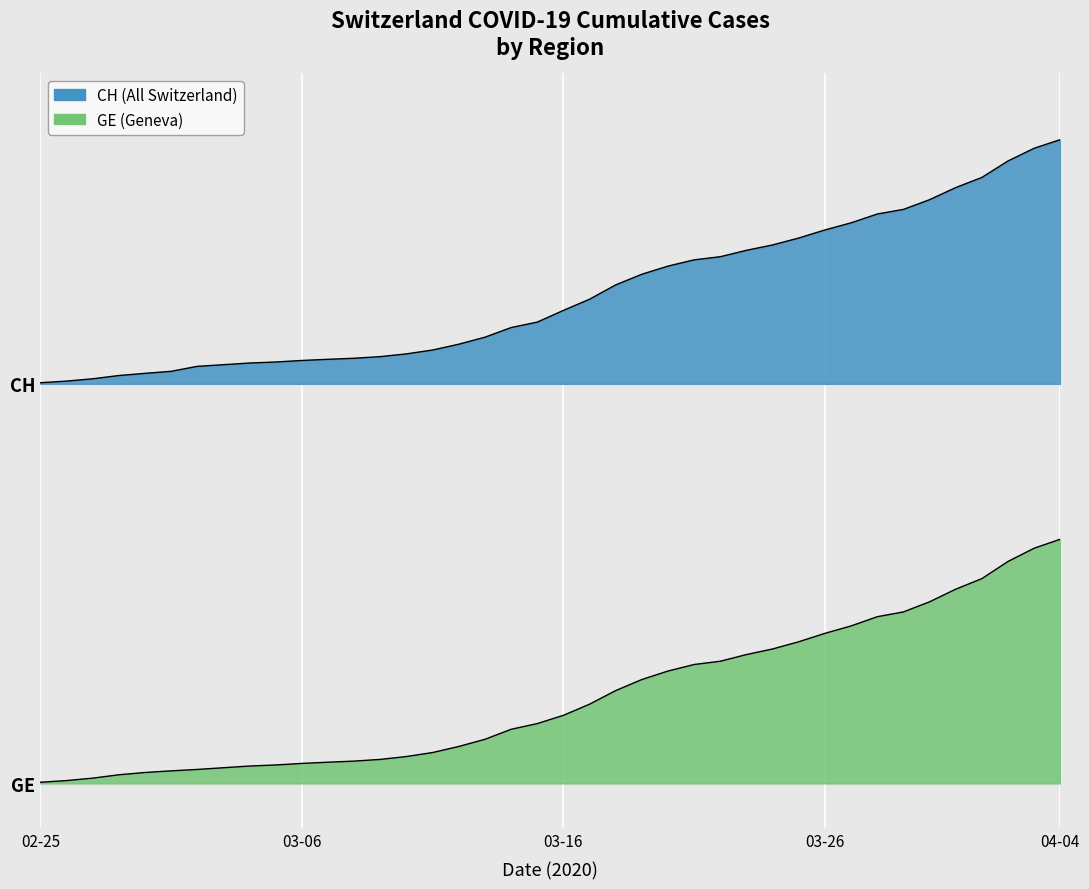

What is the sum of the GE values at 2020-03-30 and 2020-03-06?

9082.1